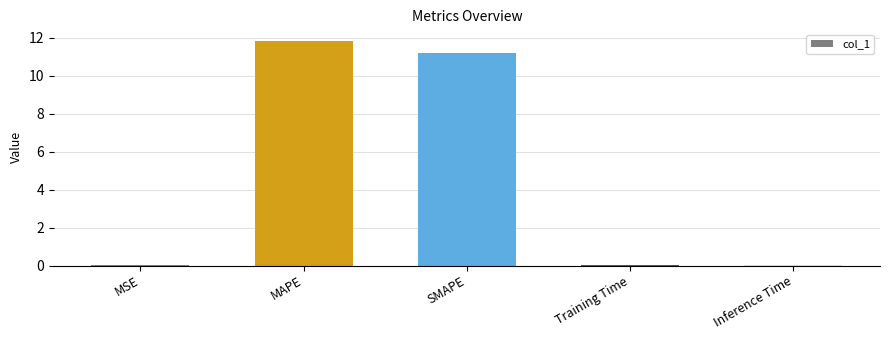

What is the approximate value at MAPE?

11.9